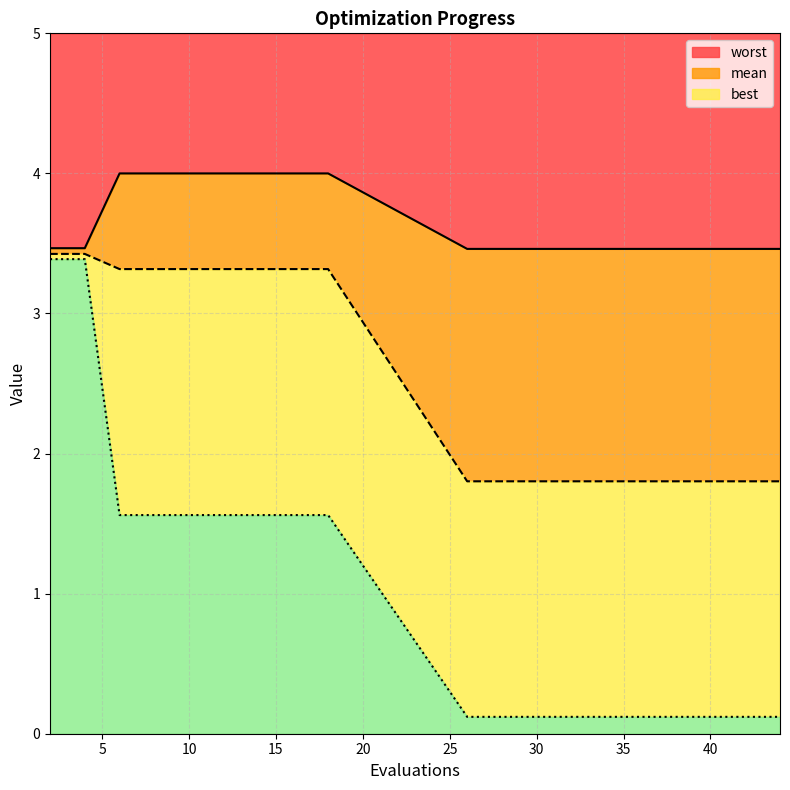

Reading right to left, transcribe all the data shown in this chart.

mean: 44=1.8	42=1.8	40=1.8	38=1.8	36=1.8	34=1.8	32=1.8	30=1.8	28=1.8	26=1.8	18=3.3	16=3.3	14=3.3	12=3.3	10=3.3	8=3.3	6=3.3	4=3.4	2=3.4
best: 44=0.1	42=0.1	40=0.1	38=0.1	36=0.1	34=0.1	32=0.1	30=0.1	28=0.1	26=0.1	18=1.6	16=1.6	14=1.6	12=1.6	10=1.6	8=1.6	6=1.6	4=3.4	2=3.4
worst: 44=3.5	42=3.5	40=3.5	38=3.5	36=3.5	34=3.5	32=3.5	30=3.5	28=3.5	26=3.5	18=4.0	16=4.0	14=4.0	12=4.0	10=4.0	8=4.0	6=4.0	4=3.5	2=3.5